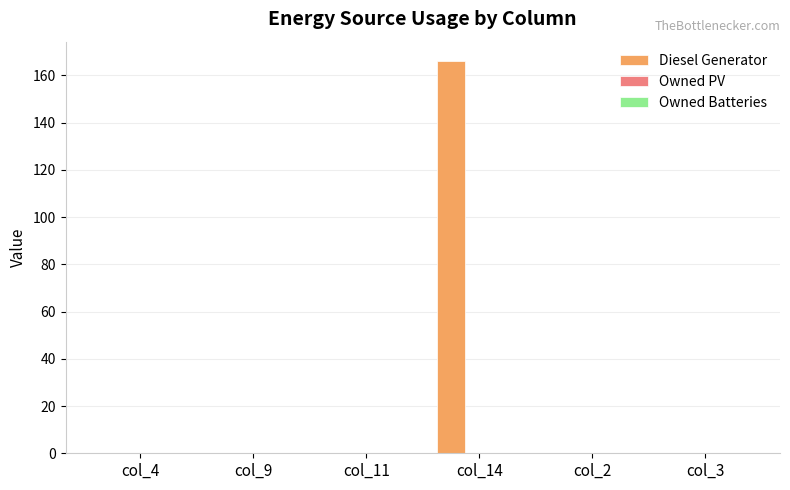

Reading right to left, list all the values displayed in this chart.

col_3=0.0	col_2=0.0	col_14=166.0	col_11=0.0	col_9=0.0	col_4=0.0